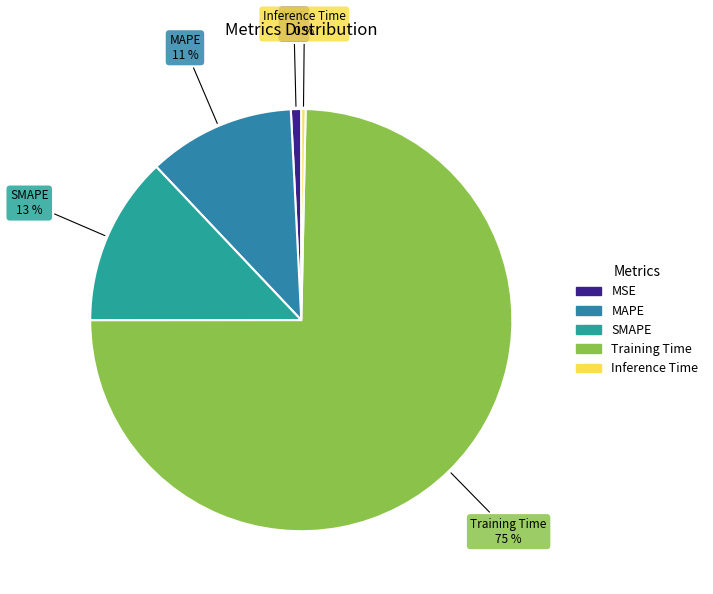

Is the sum of MSE and Inference Time greater than half?

No